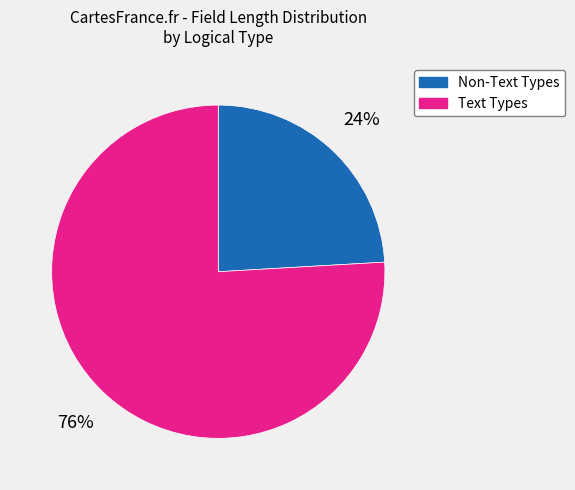

To the nearest percent, what is the average slice percentage?

50%